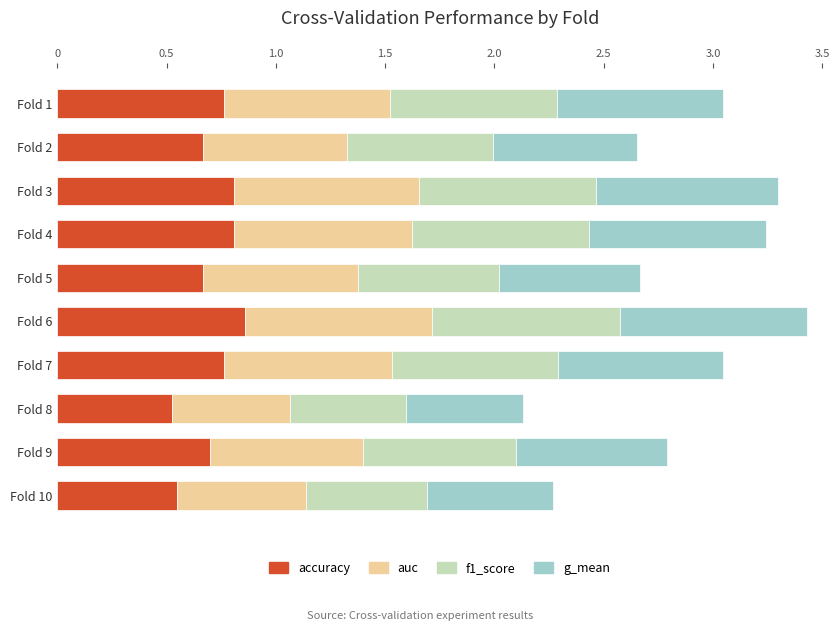

At which category is the sum across all series the highest?

Fold 6